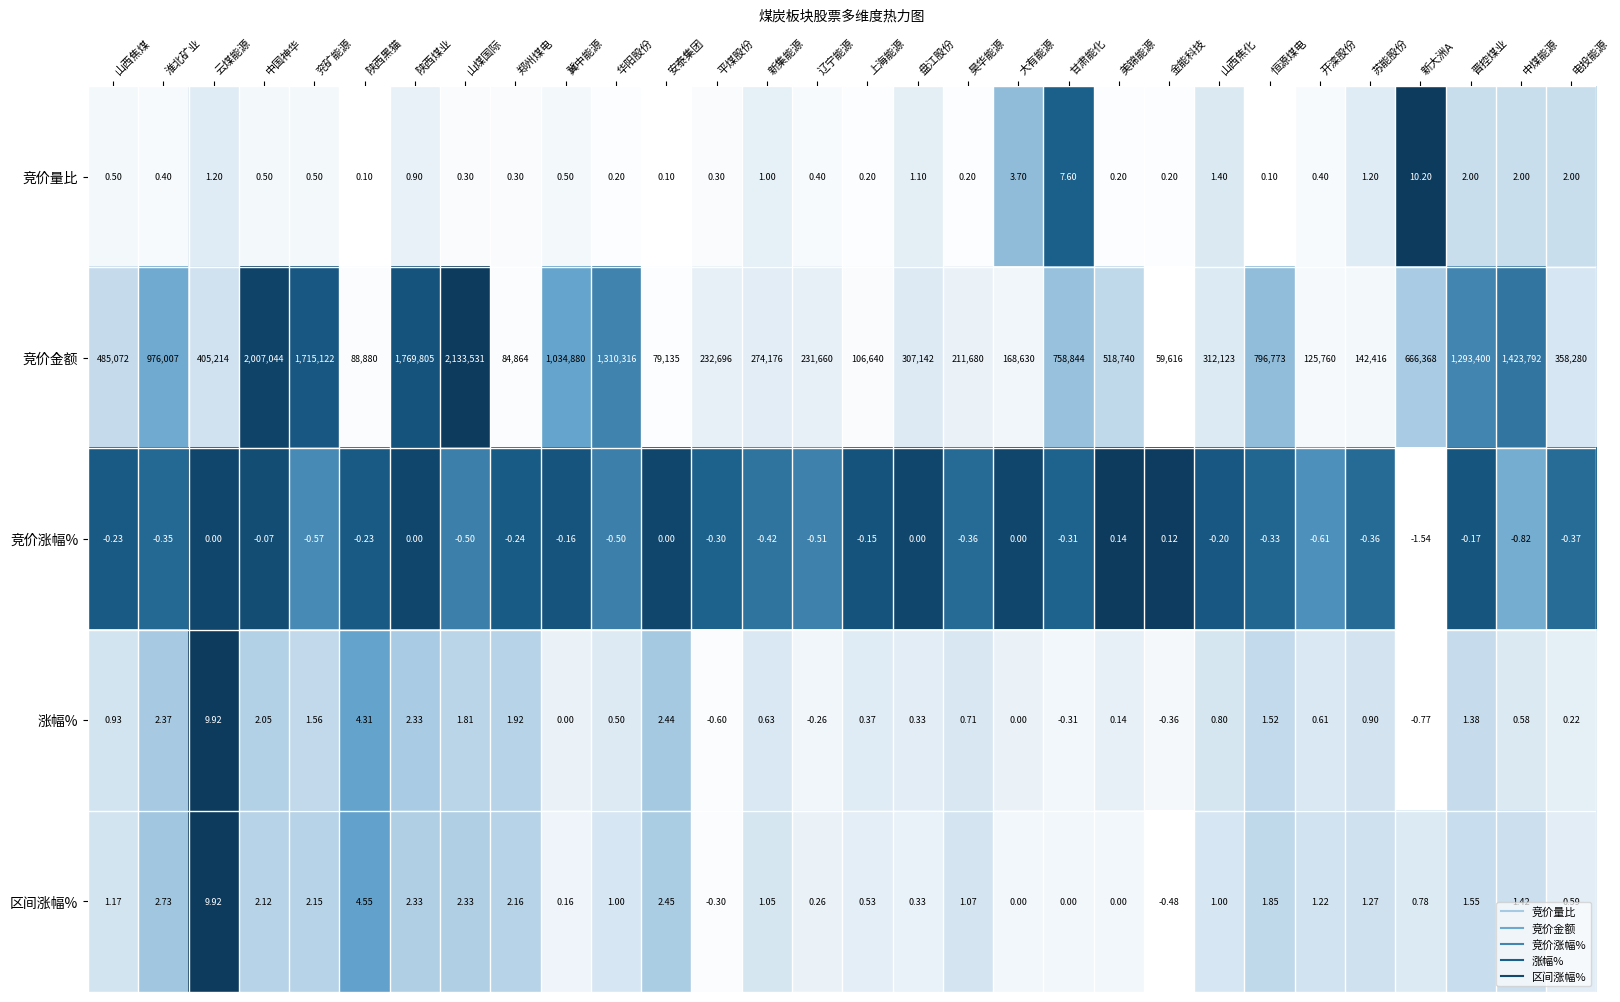

How many distinct data groups are displayed?

5